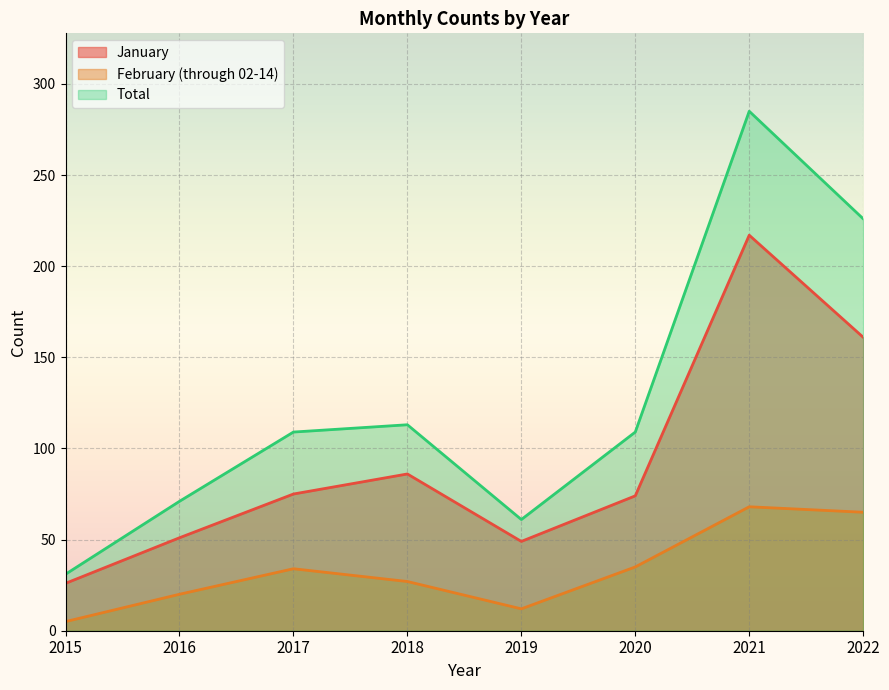

What is the minimum value shown in the chart?

5